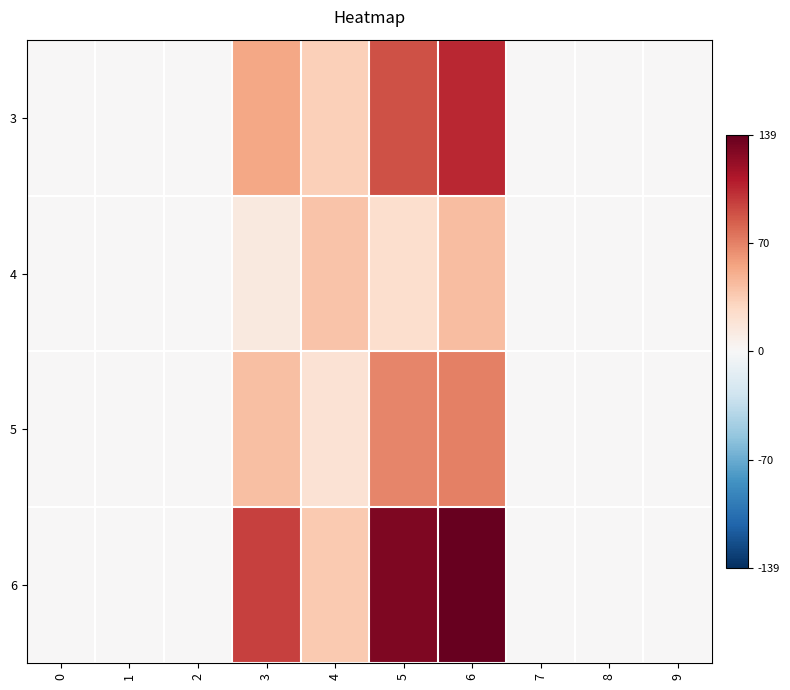

Reading right to left, transcribe all the data shown in this chart.

3: 9=0	8=0	7=0	6=105	5=88	4=33	3=54	2=0	1=0	0=0
4: 9=0	8=0	7=0	6=43	5=23	4=40	3=14	2=0	1=0	0=0
5: 9=0	8=0	7=0	6=70	5=68	4=20	3=42	2=0	1=0	0=0
6: 9=0	8=0	7=0	6=139	5=130	4=36	3=95	2=0	1=0	0=0